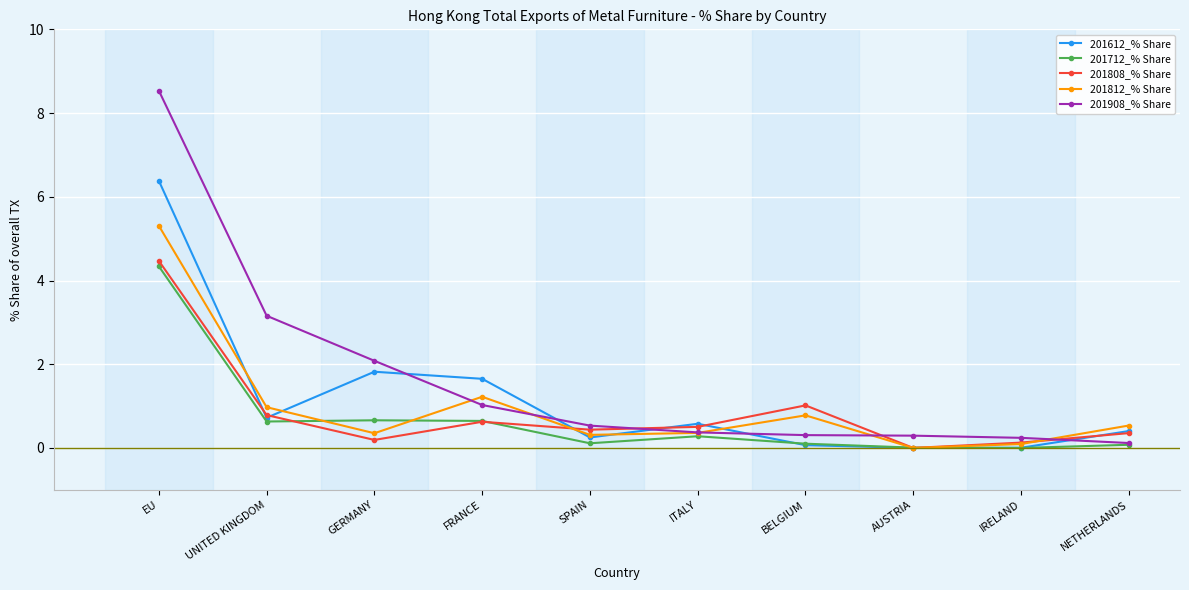

What is the difference between the 201808_% Share values at FRANCE and AUSTRIA?

0.6